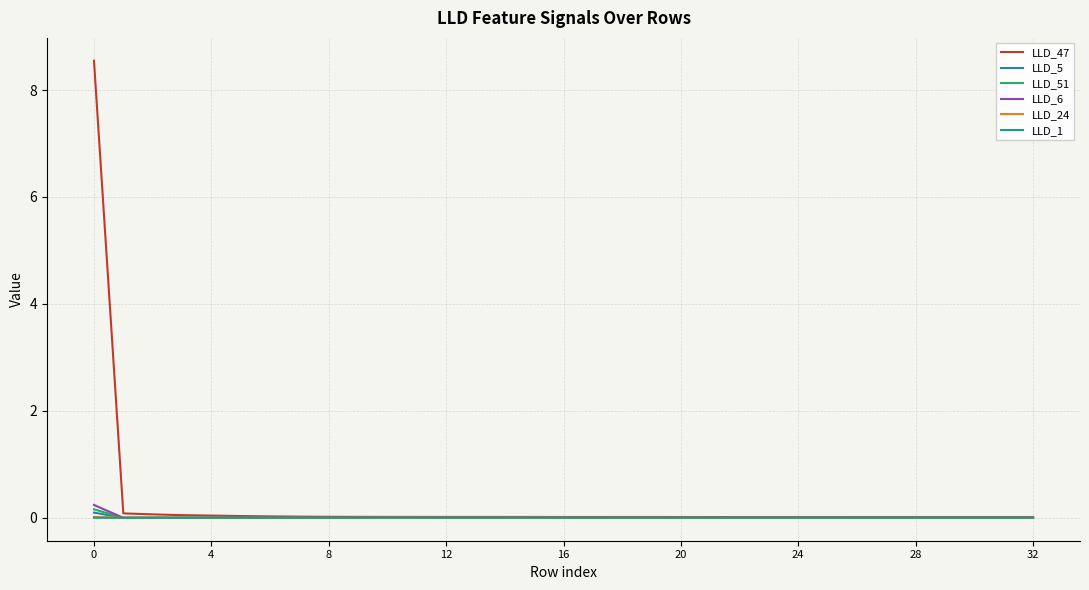

What is the greatest value displayed?

8.5